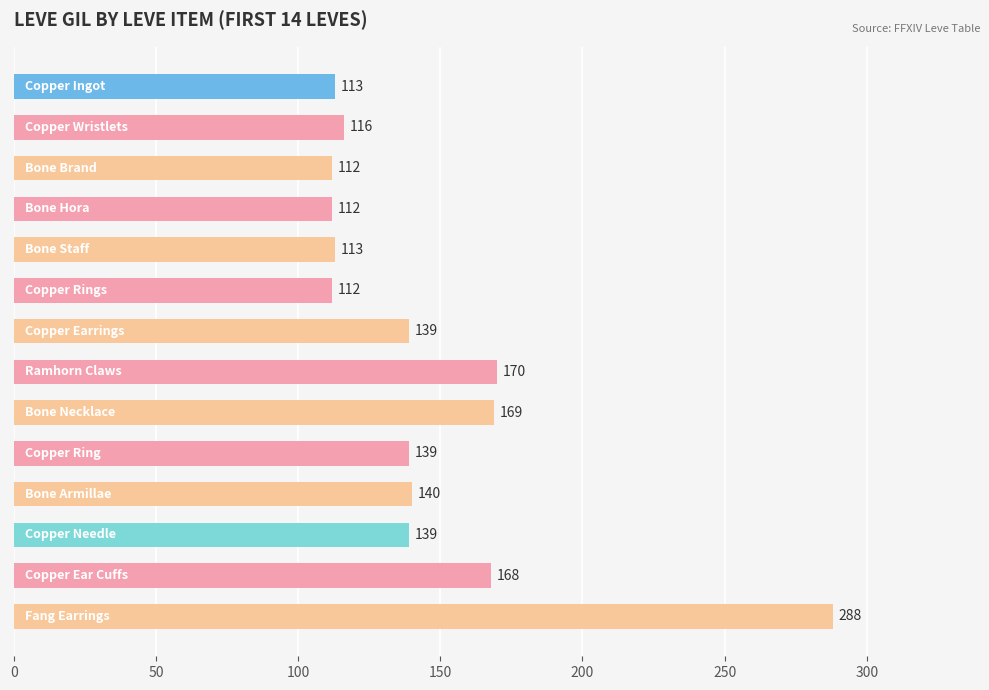

What is the difference between the maximum and minimum values?

176